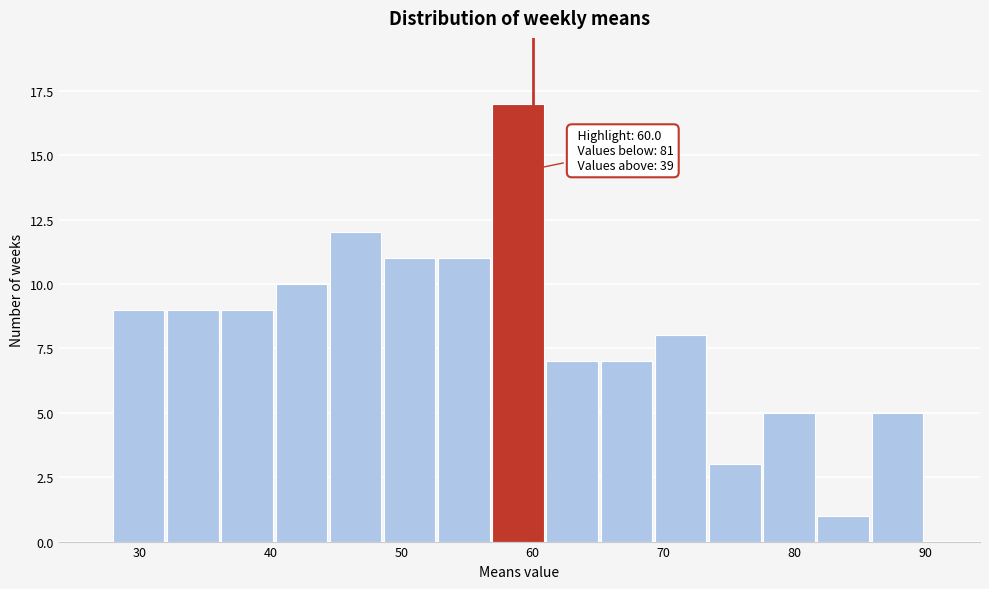

Over which range of the x-axis is the bar tallest?

57 to 61